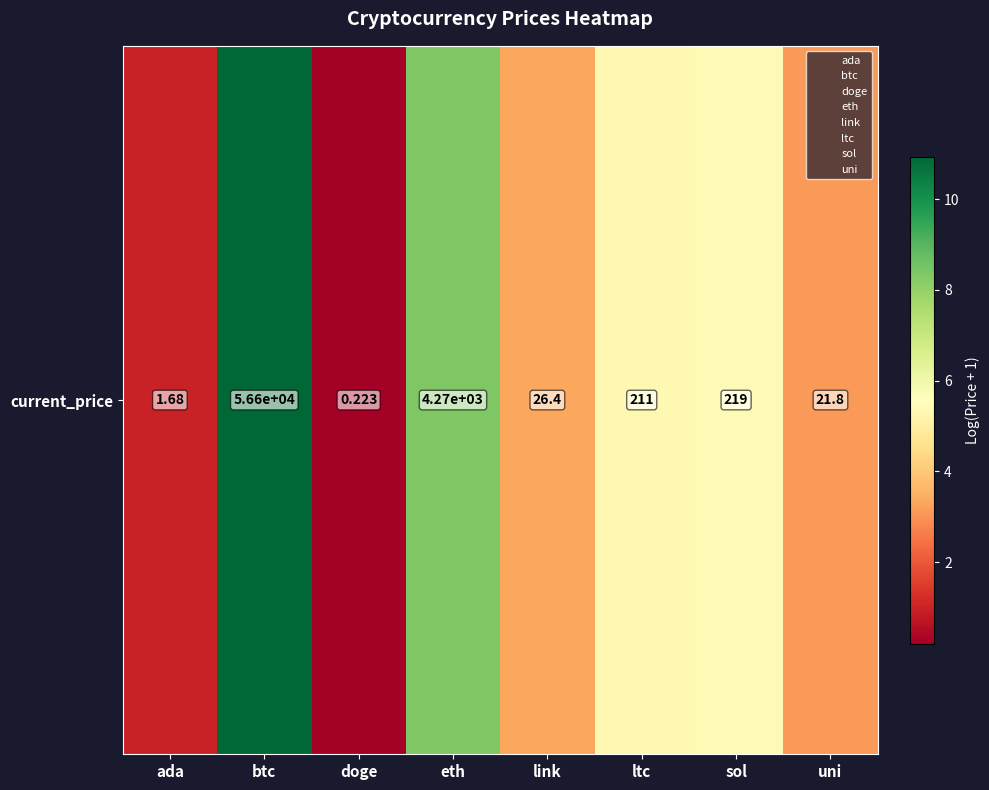

What is the change in value from link to ltc?

+2.0